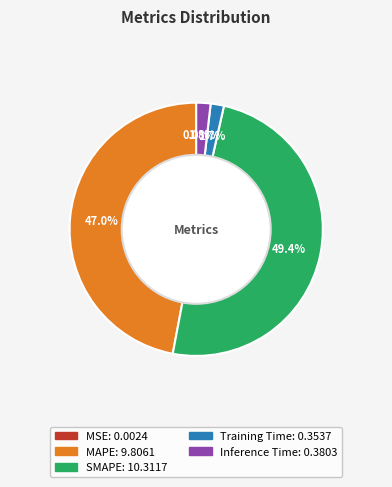

What is the largest slice in the pie chart?

SMAPE